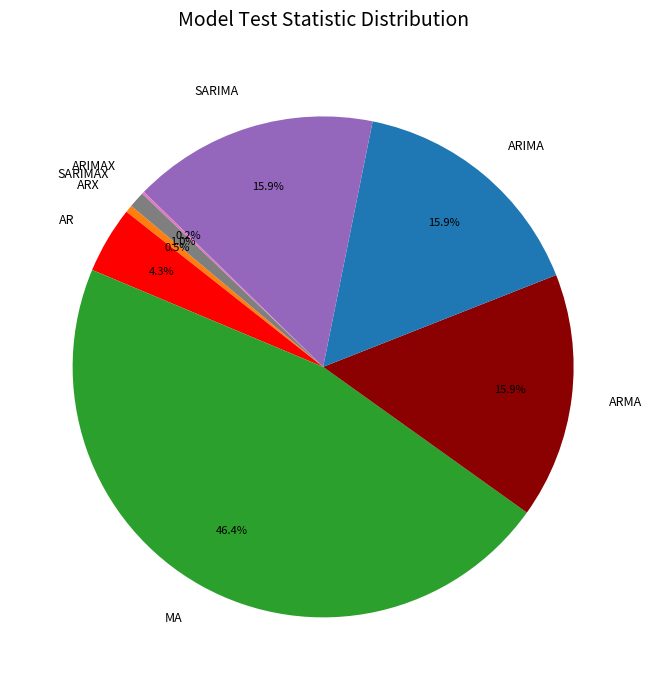

What is the largest slice in the pie chart?

MA